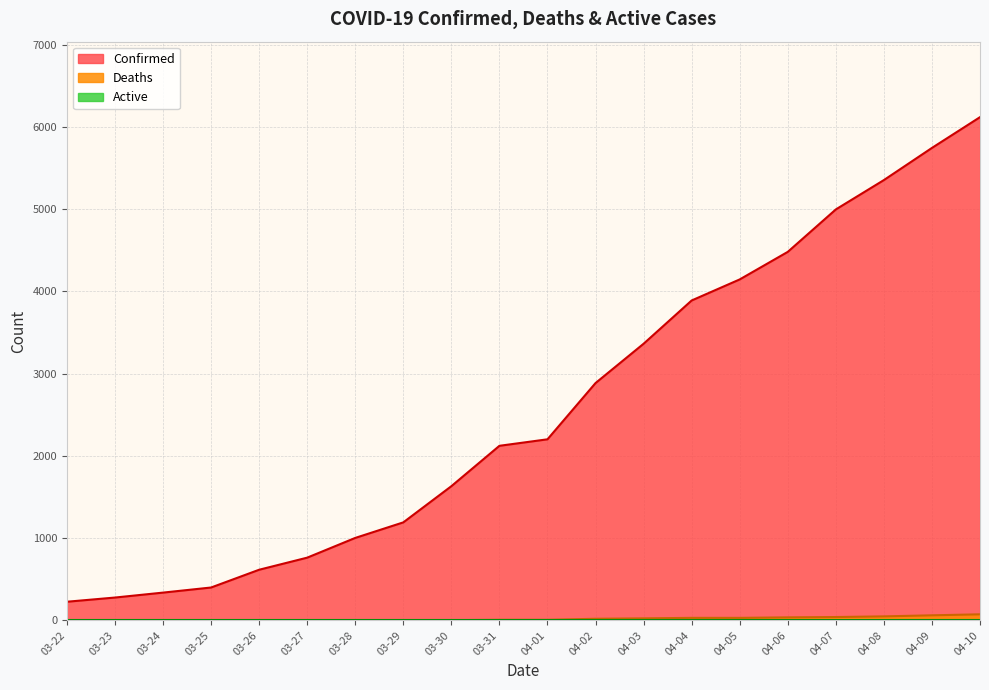

Reading left to right, transcribe all the data shown in this chart.

Confirmed: 03-22=227	03-23=278	03-24=338	03-25=400	03-26=616	03-27=763	03-28=1003	03-29=1192	03-30=1632	03-31=2123	04-01=2202	04-02=2886	04-03=3364	04-04=3890	04-05=4146	04-06=4481	04-07=4997	04-08=5354	04-09=5745	04-10=6119
Deaths: 03-22=0	03-23=0	03-24=0	03-25=0	03-26=0	03-27=1	03-28=2	03-29=3	03-30=3	03-31=7	04-01=7	04-02=20	04-03=25	04-04=31	04-05=31	04-06=37	04-07=41	04-08=49	04-09=62	04-10=74